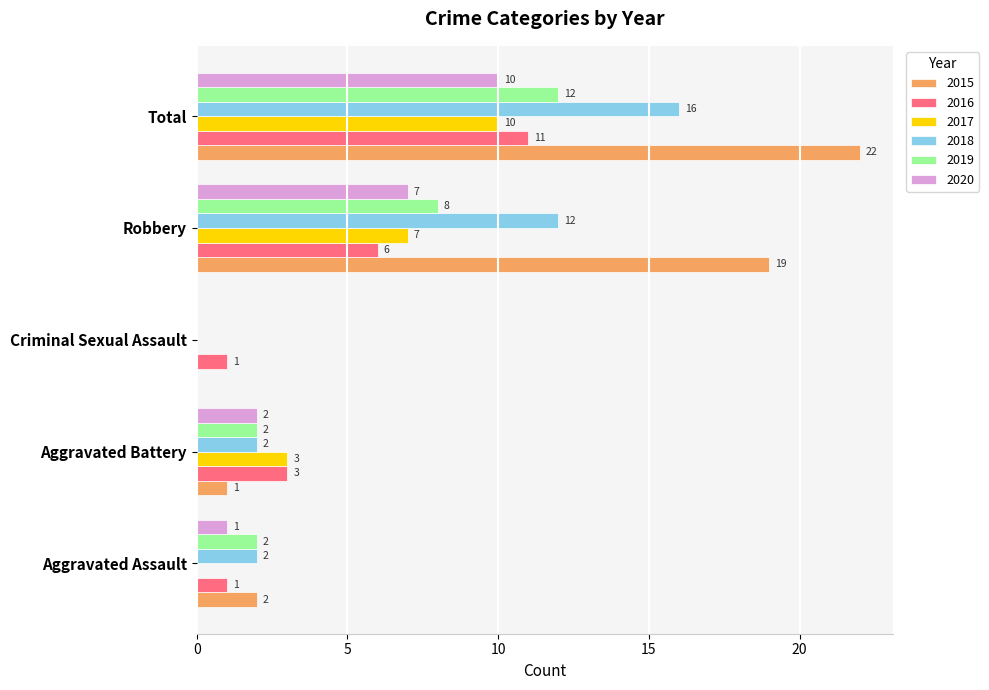

Between Criminal Sexual Assault and Total, which series saw the biggest shift?

2015